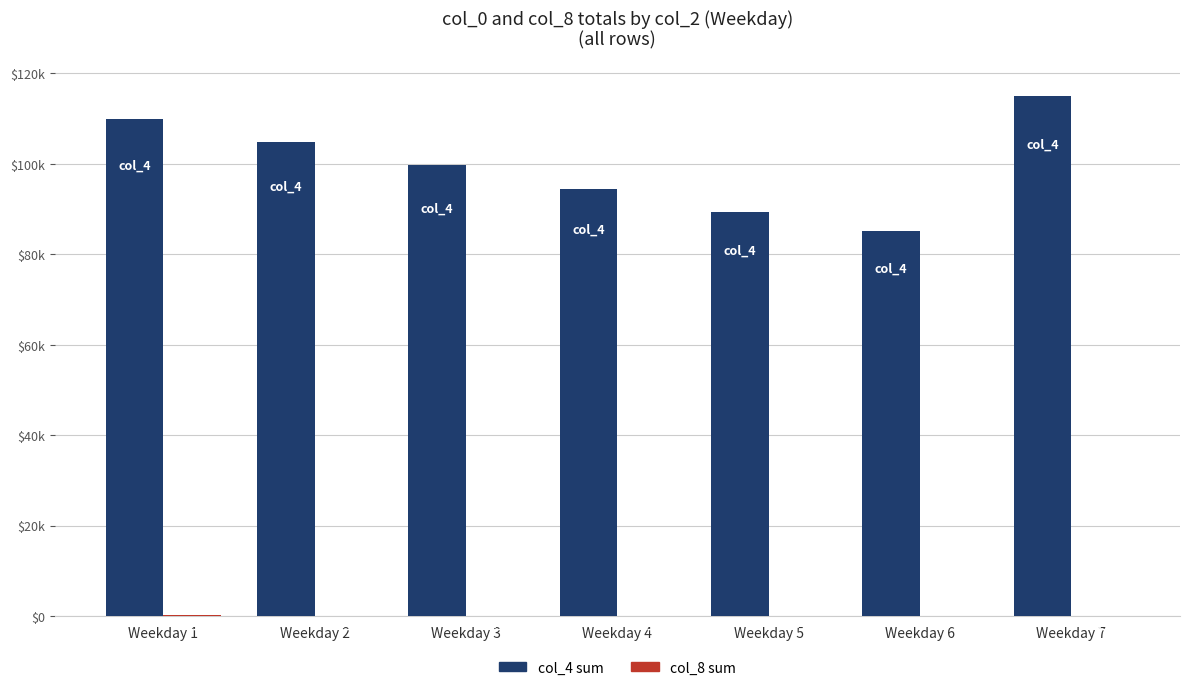

Are the bars grouped side by side (vs. stacked)?

Yes